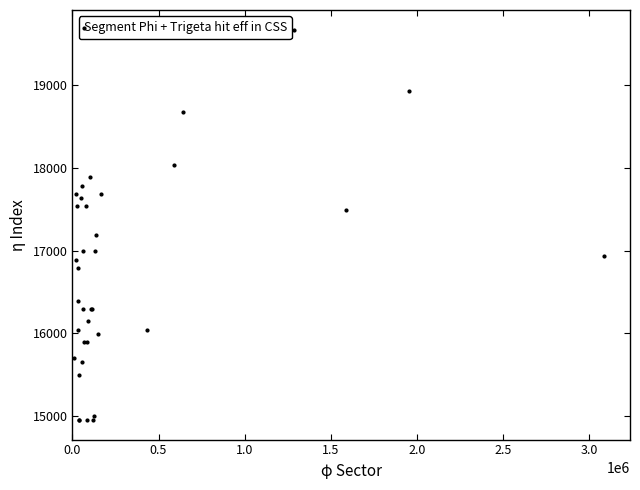

What Y value in the scatter plot is closest to 17311?

17188